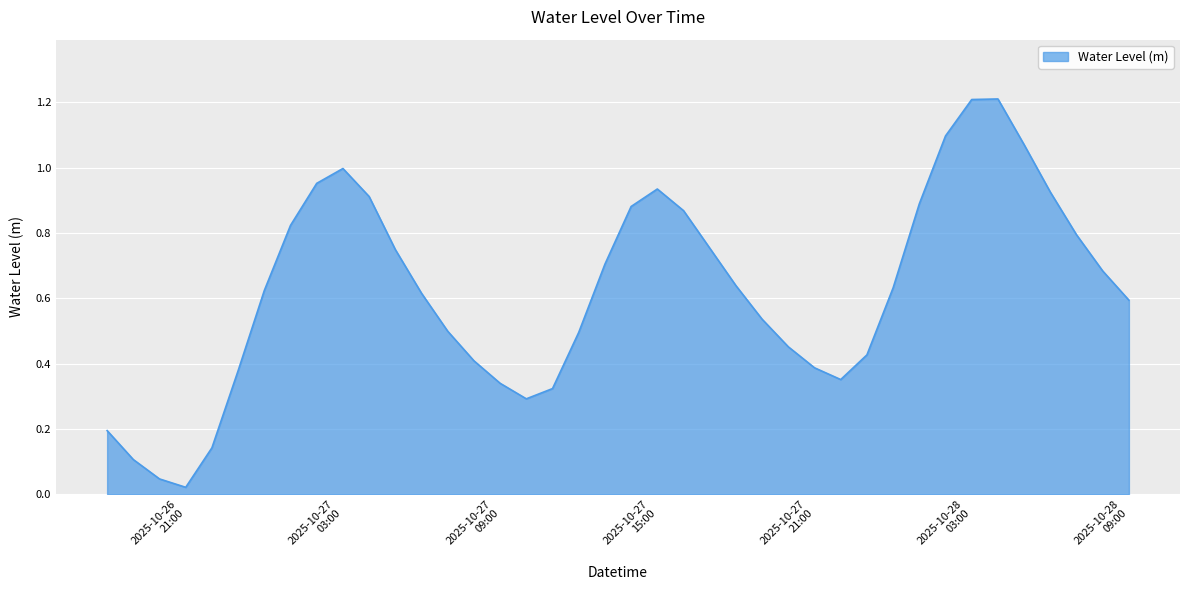

True or false: there are more than 0 points higher than both neighbors.

True